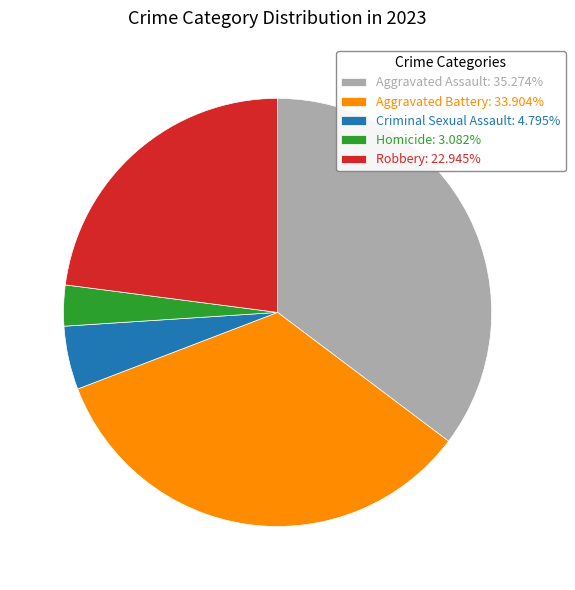

Which slice is the largest?

Aggravated Assault